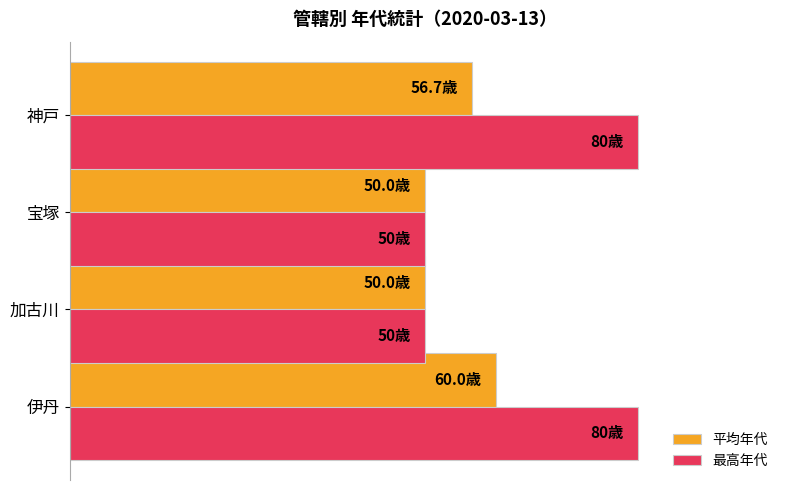

What are all the series names shown in the legend?

平均年代, 最高年代